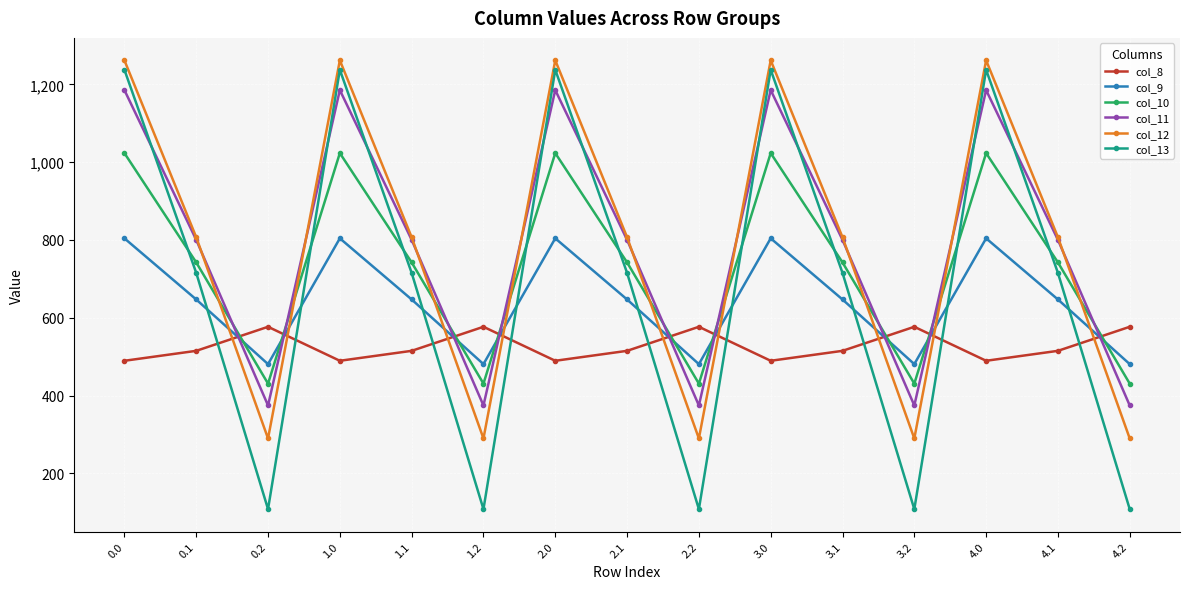

How many values in the col_8 series exceed 514?

10